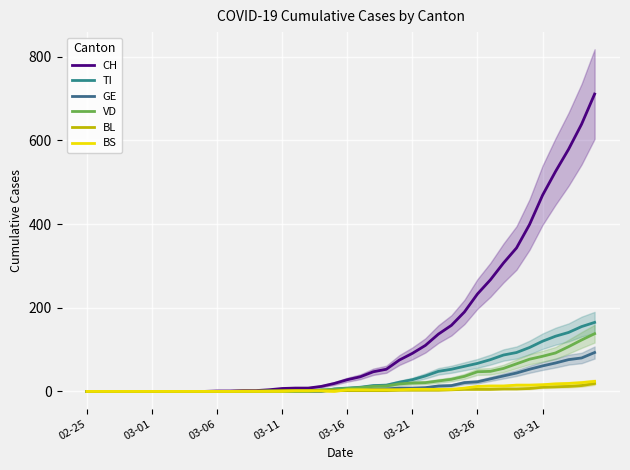

What position from the right is 16?

24